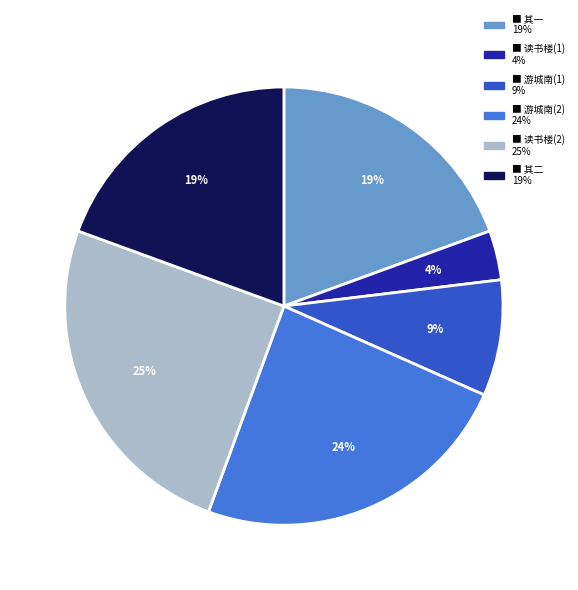

To the nearest percent, what is the average slice percentage?

17%